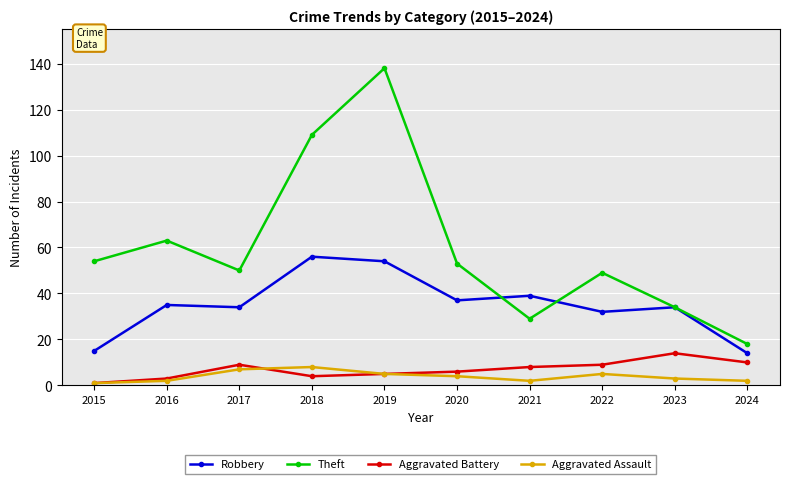

The value of Robbery at 2017 is 34. True or false?

True